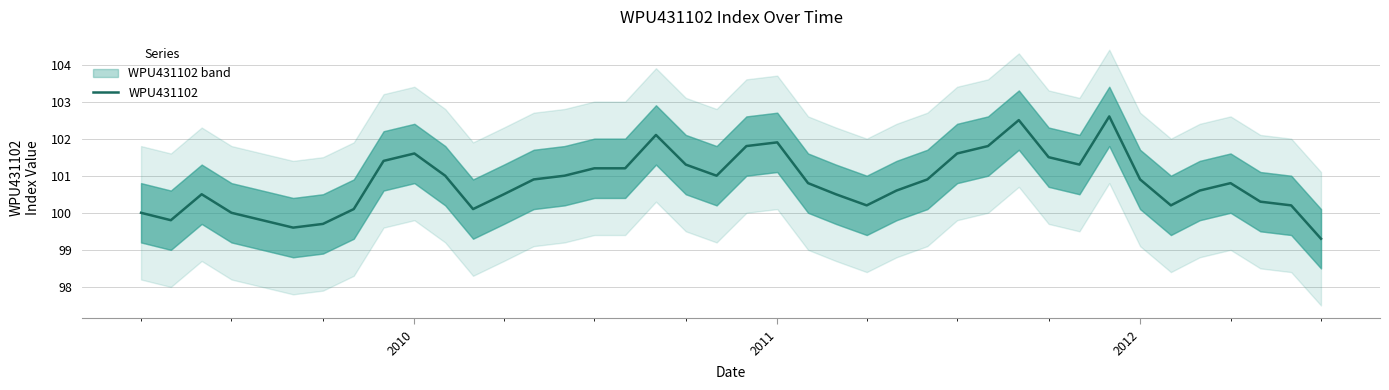

Count the number of categories in the chart.

40